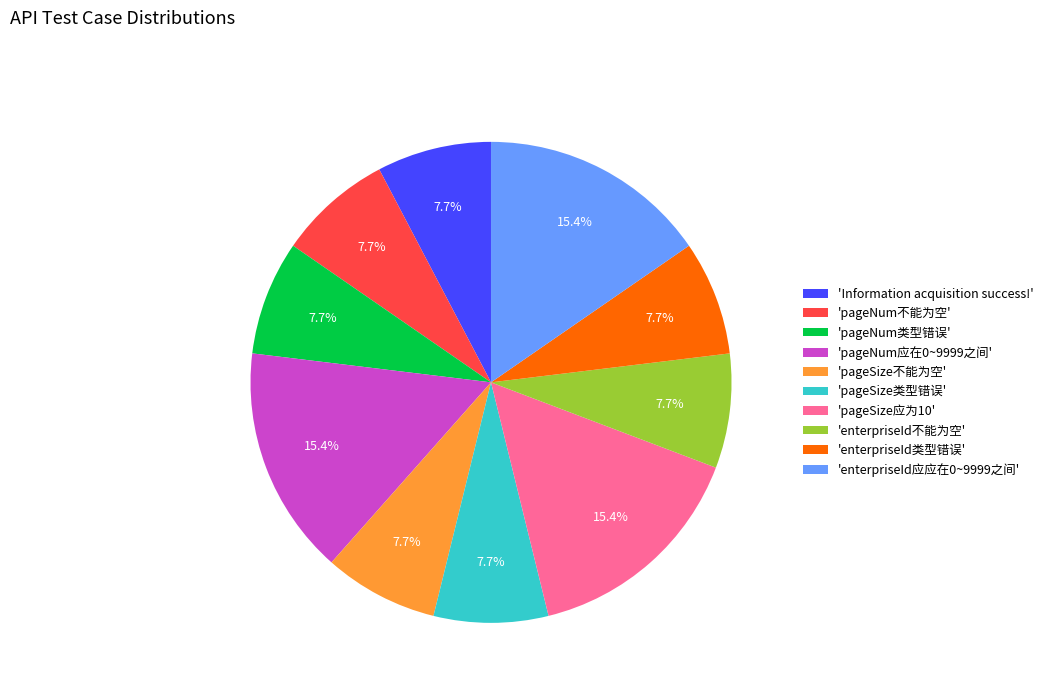

What portion of the pie excludes 'enterpriseId类型错误'?

92.3%